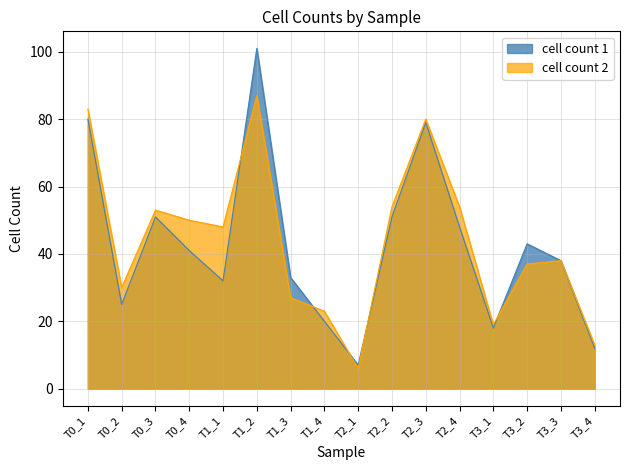

Between T1_4 and T3_3, which series saw the biggest shift?

cell count 1